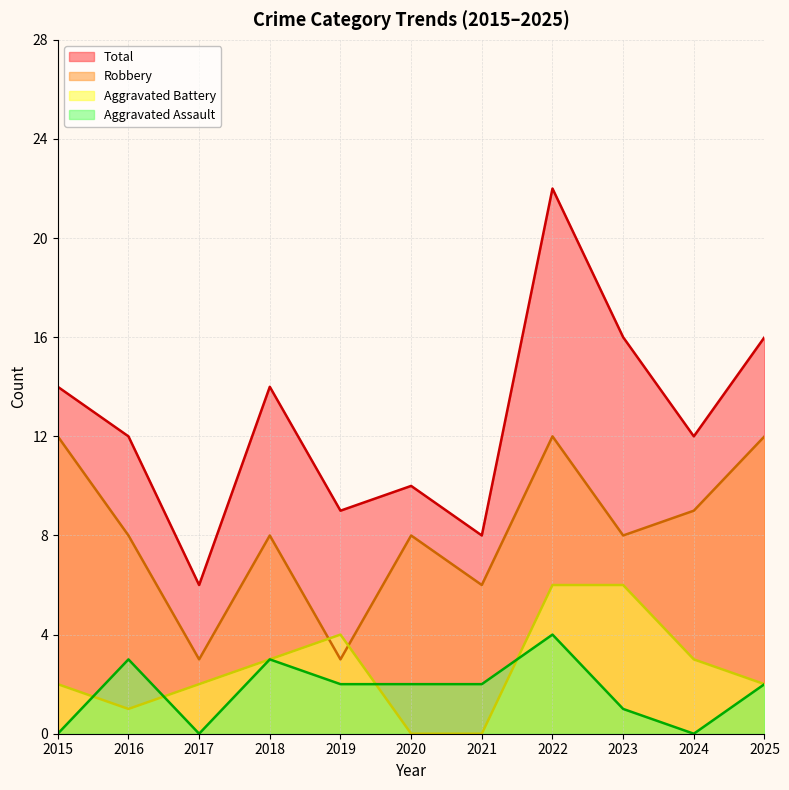

Which label corresponds to the largest value in the chart?

2022